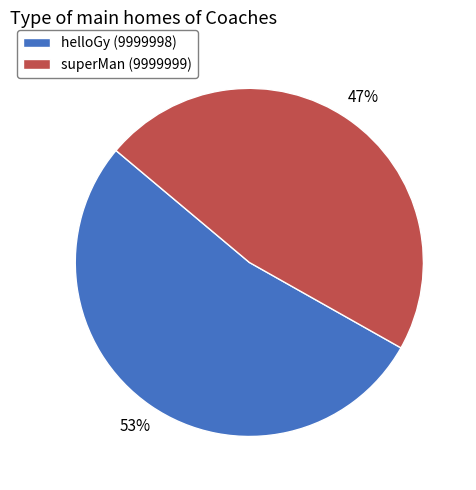

Does superMan (9999999) represent more than half of the total?

No